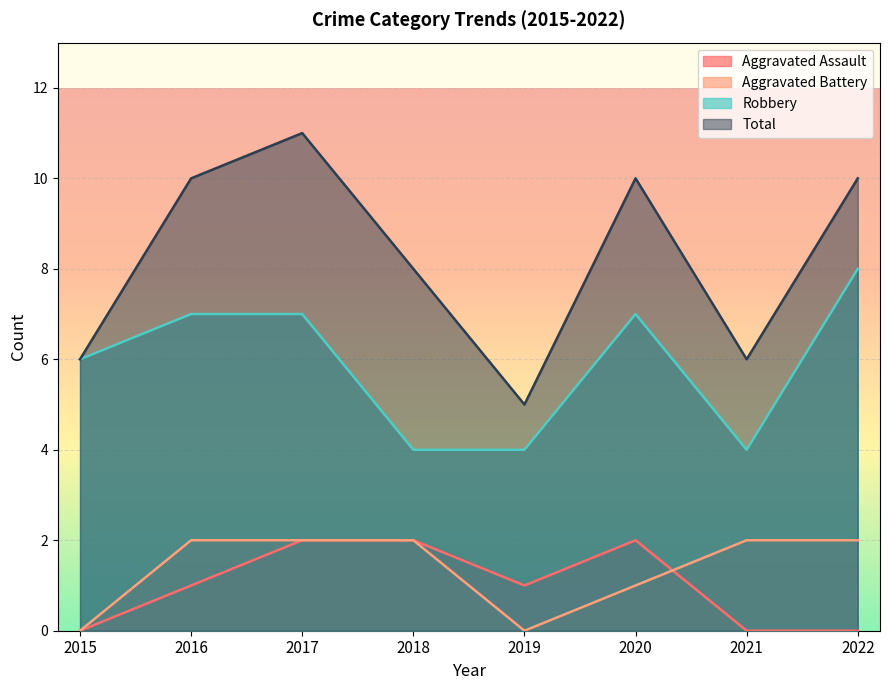

Reading left to right, what are all the values shown in this chart?

Aggravated Assault: 2015=0	2016=1	2017=2	2018=2	2019=1	2020=2	2021=0	2022=0
Aggravated Battery: 2015=0	2016=2	2017=2	2018=2	2019=0	2020=1	2021=2	2022=2
Robbery: 2015=6	2016=7	2017=7	2018=4	2019=4	2020=7	2021=4	2022=8
Total: 2015=6	2016=10	2017=11	2018=8	2019=5	2020=10	2021=6	2022=10